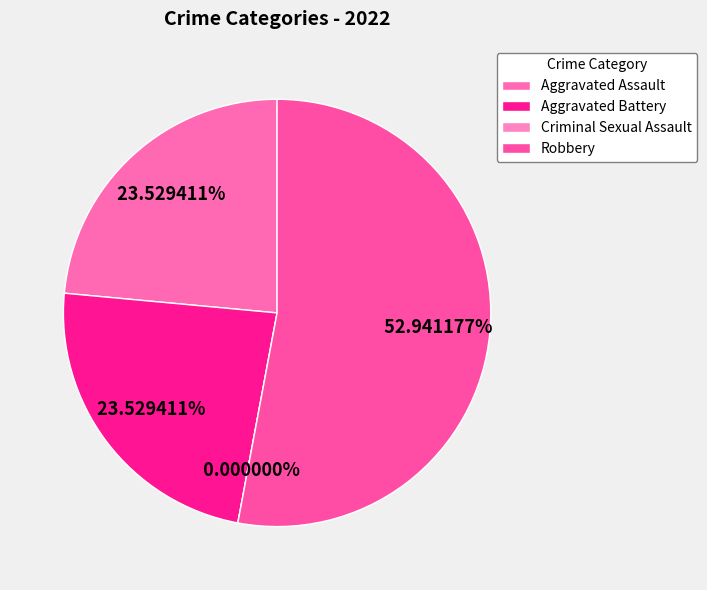

To the nearest percent, what percentage of the pie is Aggravated Battery?

24%